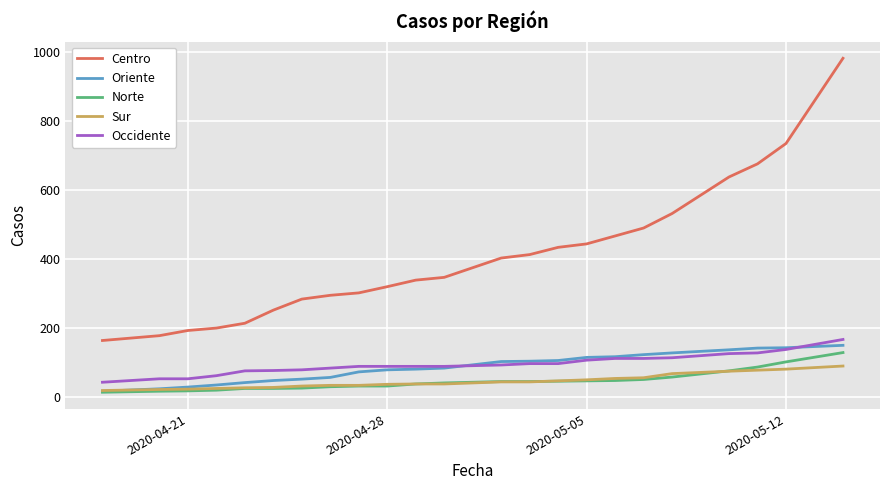

Which series has the largest total across all categories?

Centro